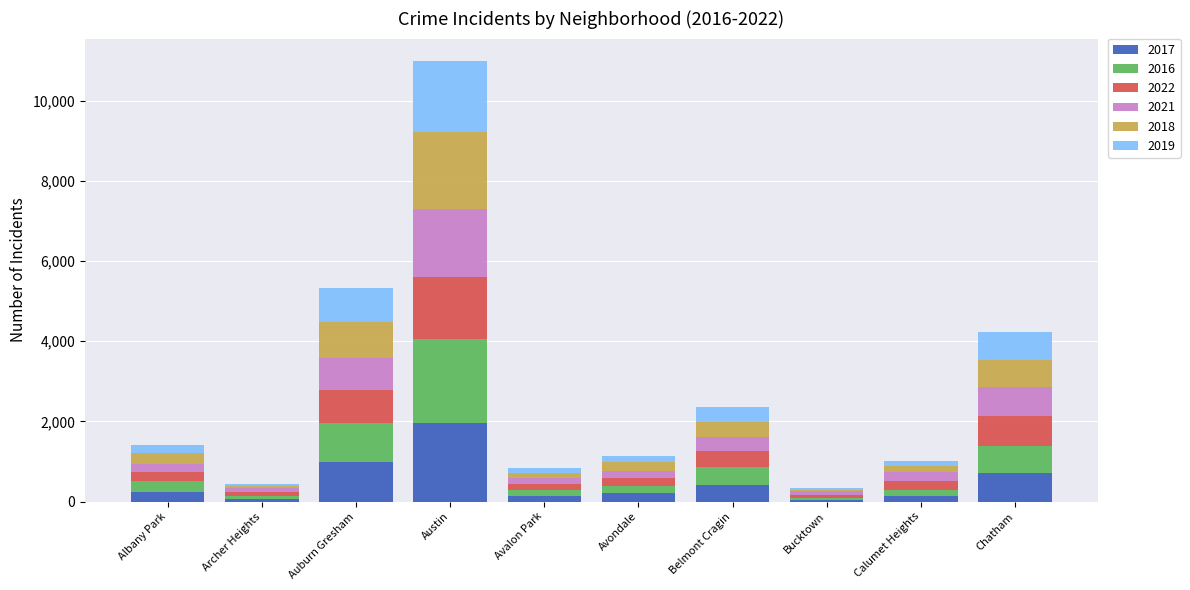

At which label does 2017 reach its peak?

Austin